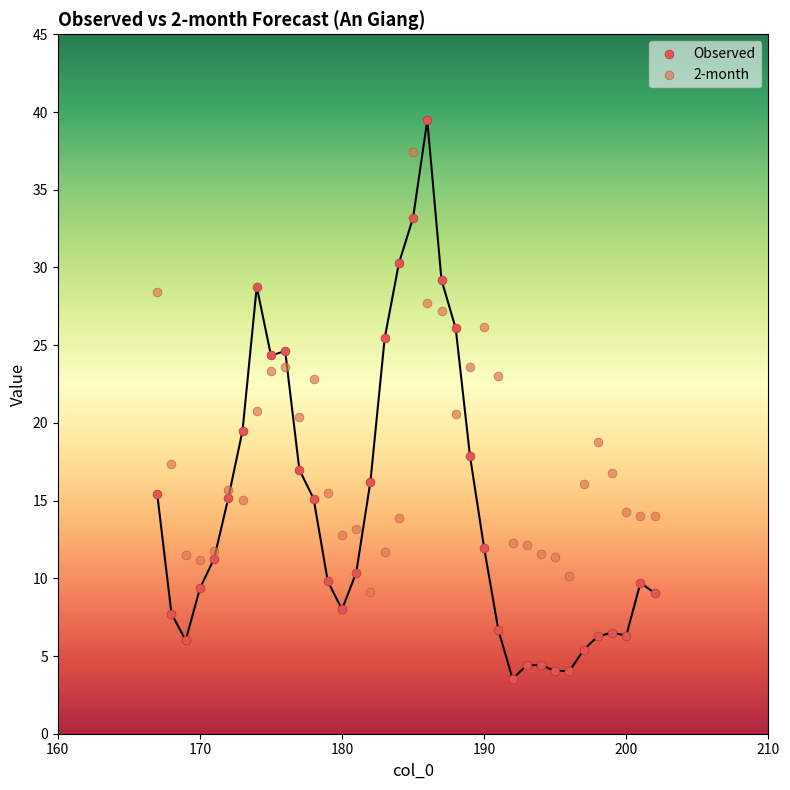

Which series reaches the minimum Y coordinate?

Observed